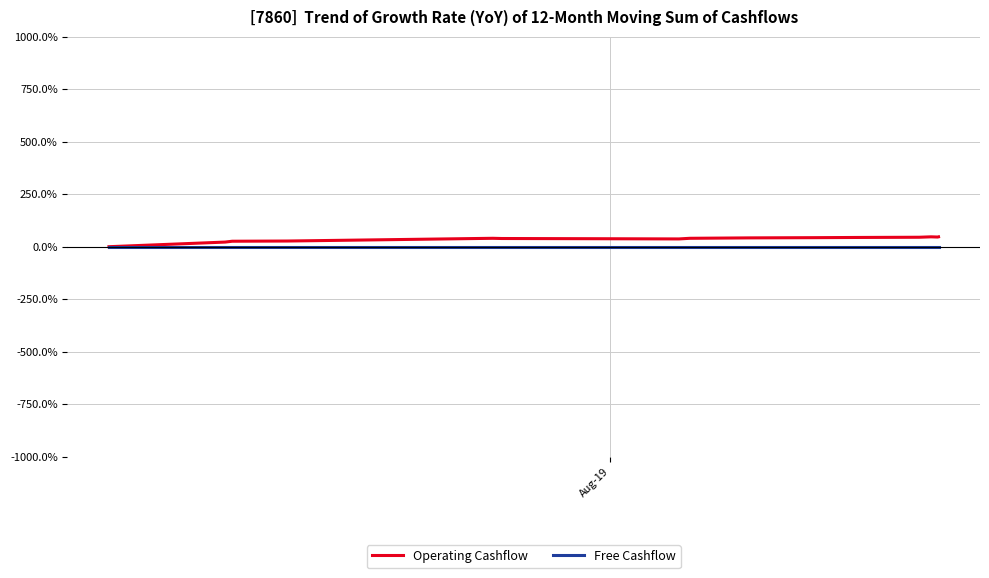

Which series has the widest spread of values?

Operating Cashflow